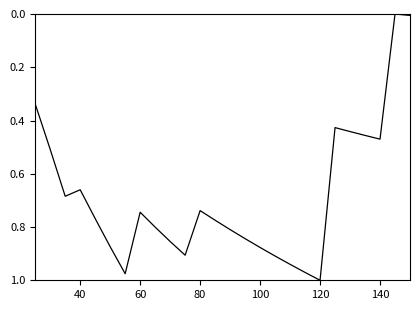

Which label corresponds to the largest value in the chart?

120